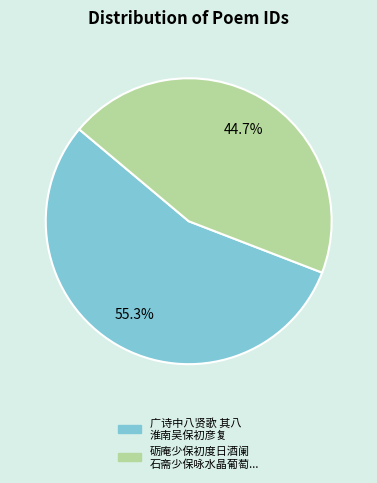

Is there any slice that represents more than half of the pie?

Yes